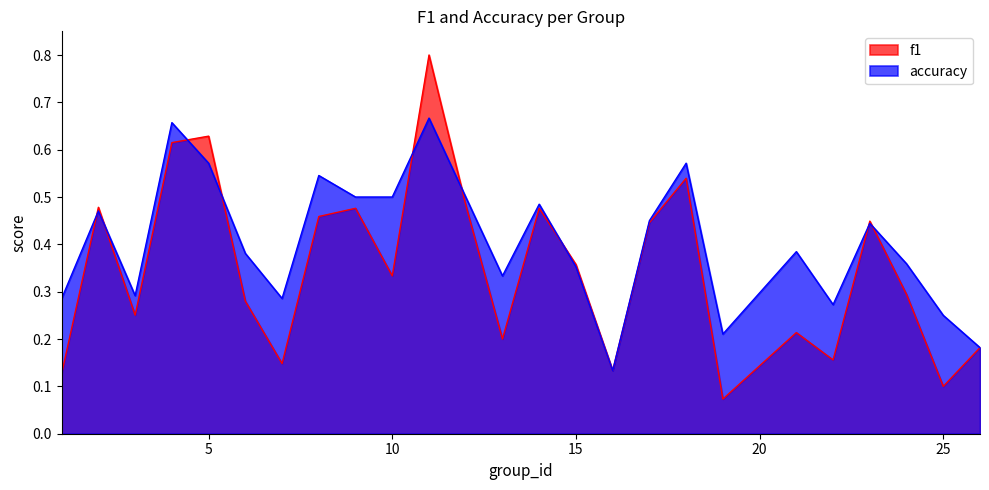

Reading right to left, list all the values displayed in this chart.

f1: 26=0.2	25=0.1	24=0.3	23=0.4	22=0.2	21=0.2	19=0.1	18=0.5	17=0.4	16=0.1	15=0.4	14=0.5	13=0.2	12=0.5	11=0.8	10=0.3	9=0.5	8=0.5	7=0.1	6=0.3	5=0.6	4=0.6	3=0.3	2=0.5	1=0.1
accuracy: 26=0.2	25=0.2	24=0.4	23=0.4	22=0.3	21=0.4	19=0.2	18=0.6	17=0.5	16=0.1	15=0.4	14=0.5	13=0.3	12=0.5	11=0.7	10=0.5	9=0.5	8=0.5	7=0.3	6=0.4	5=0.6	4=0.7	3=0.3	2=0.5	1=0.3